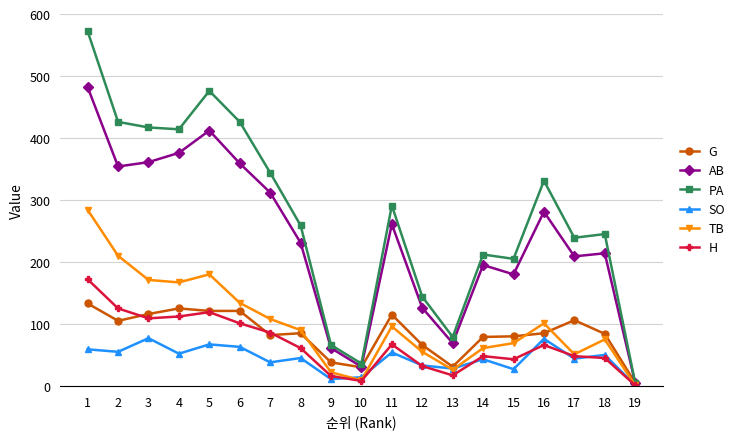

How many data points in TB are less than 90?

9